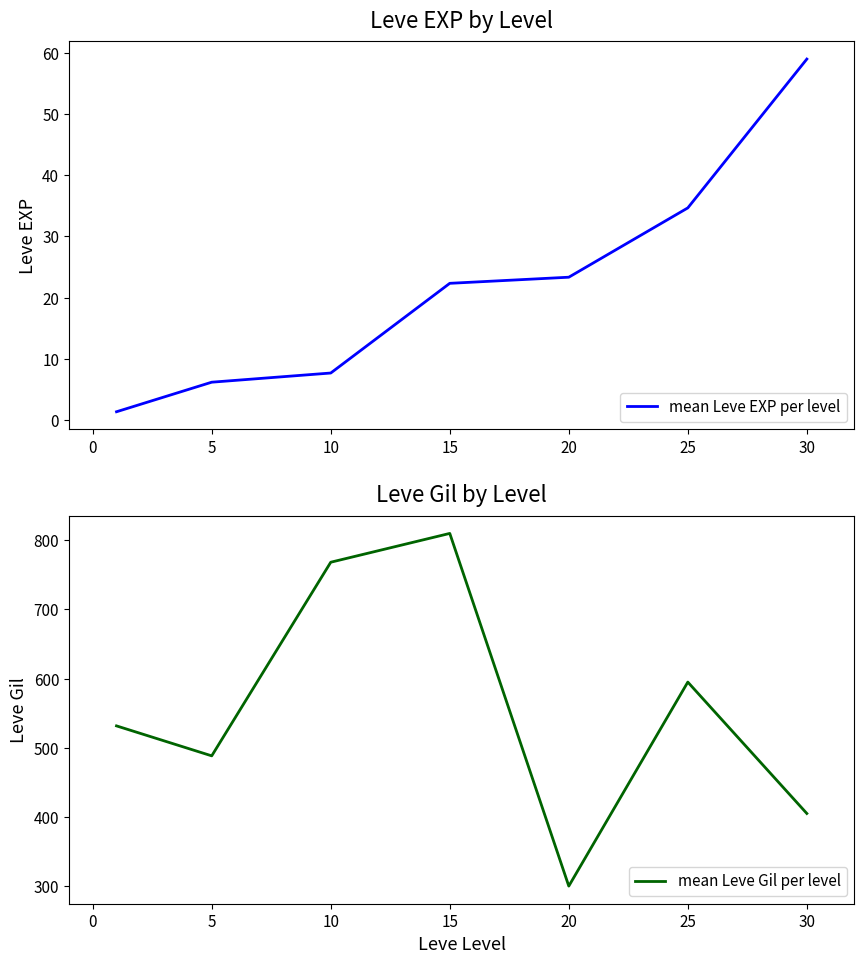

The mean Leve EXP per level series shows 1.7 at 10. True or false?

False